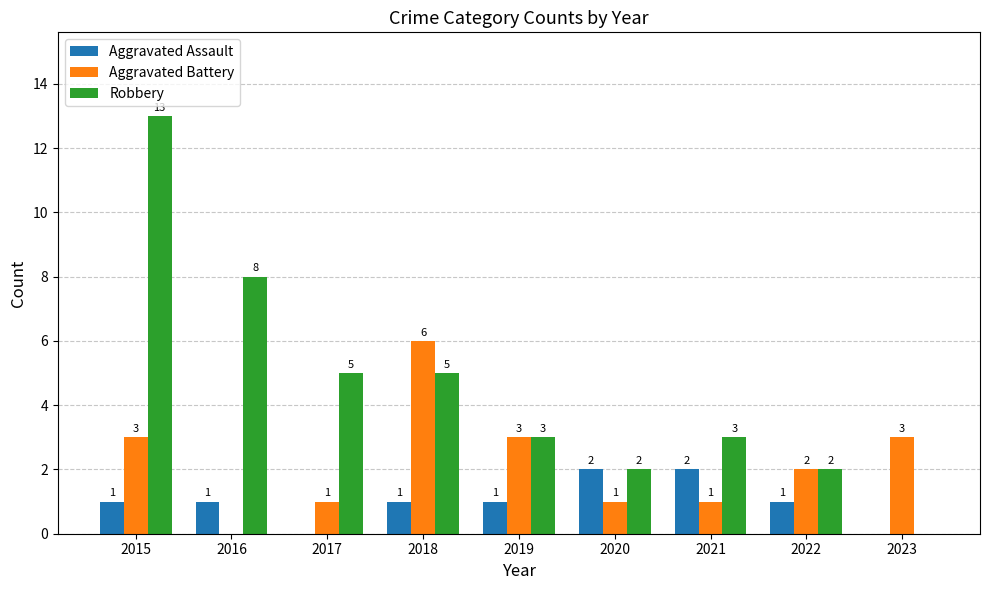

How many groups of bars are there?

9